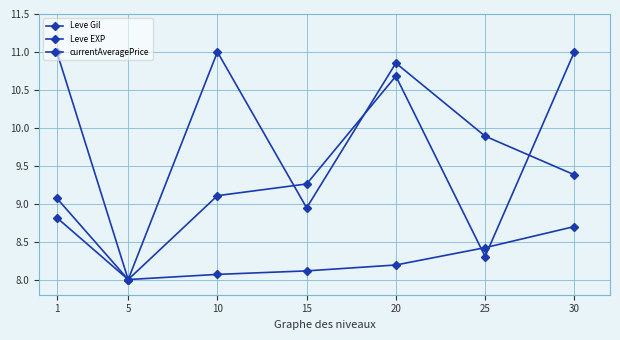

The currentAveragePrice series shows 2.9 at 15. True or false?

False